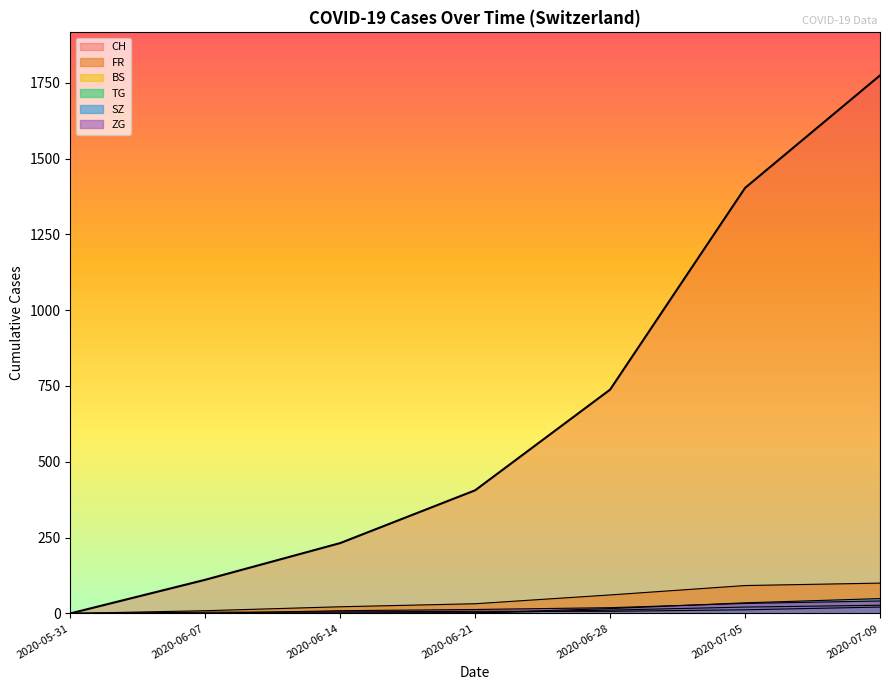

Which series changed the most between 2020-07-05 and 2020-07-09?

CH